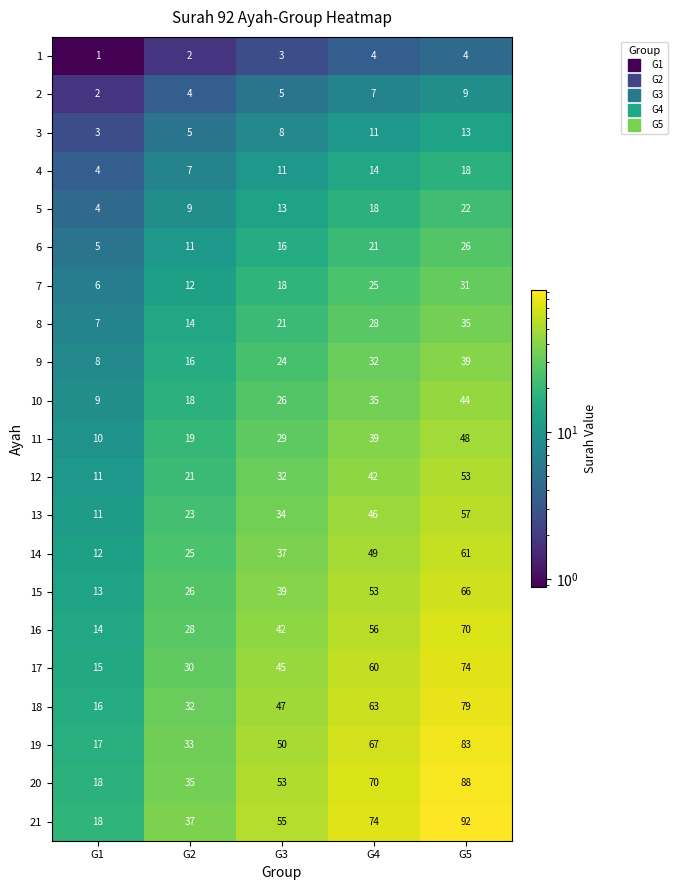

What is the lowest value of the 11 series?

10